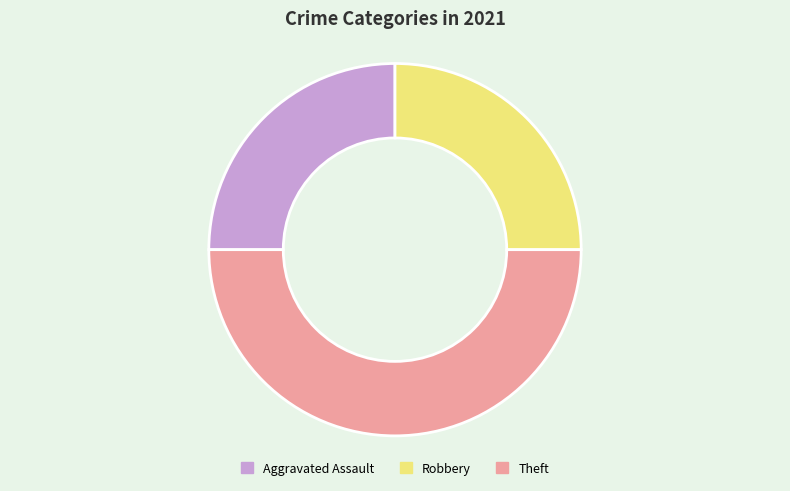

The Theft slice represents 50% of the pie. True or false?

True